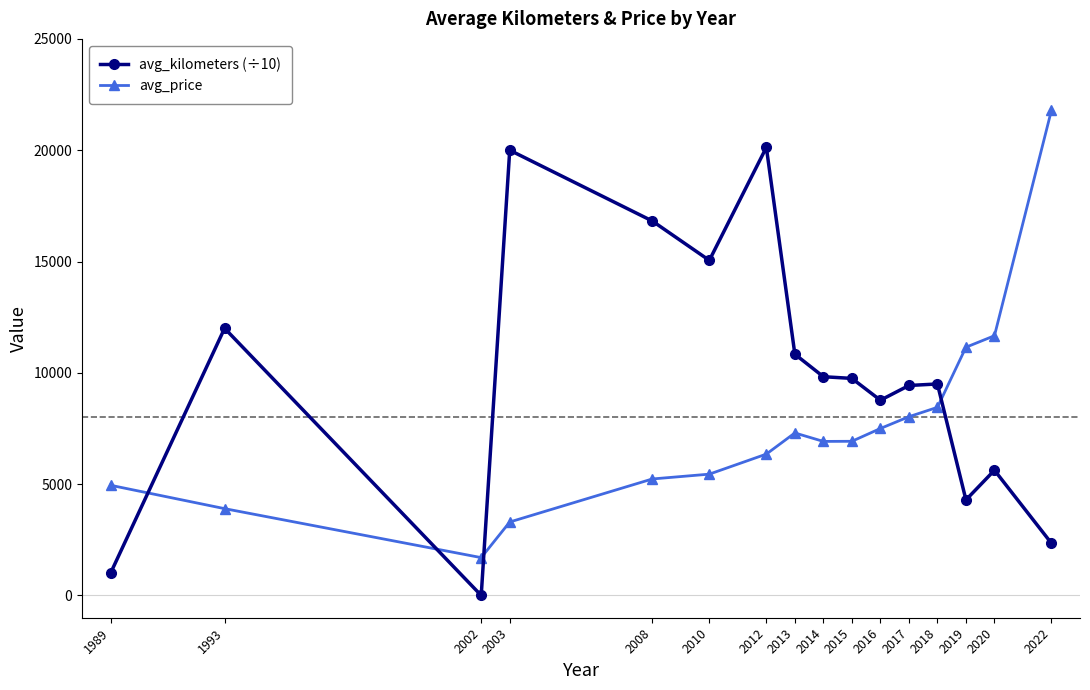

At which label does avg_kilometers (÷10) reach its minimum?

2002